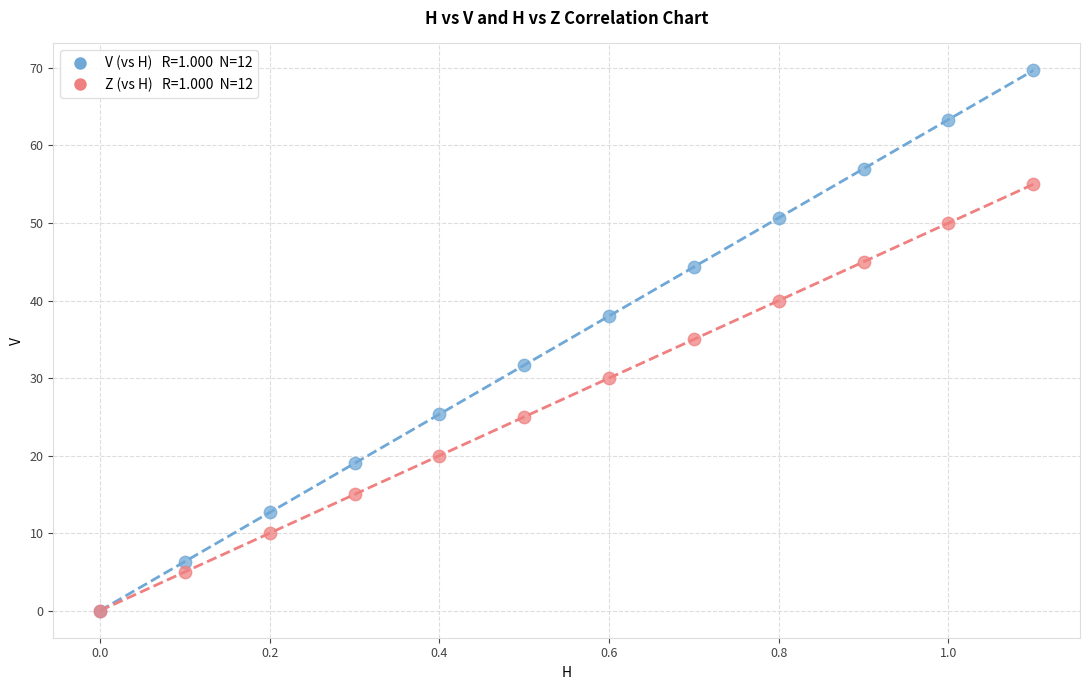

Across all series, what Y value is closest to 34?

35.0